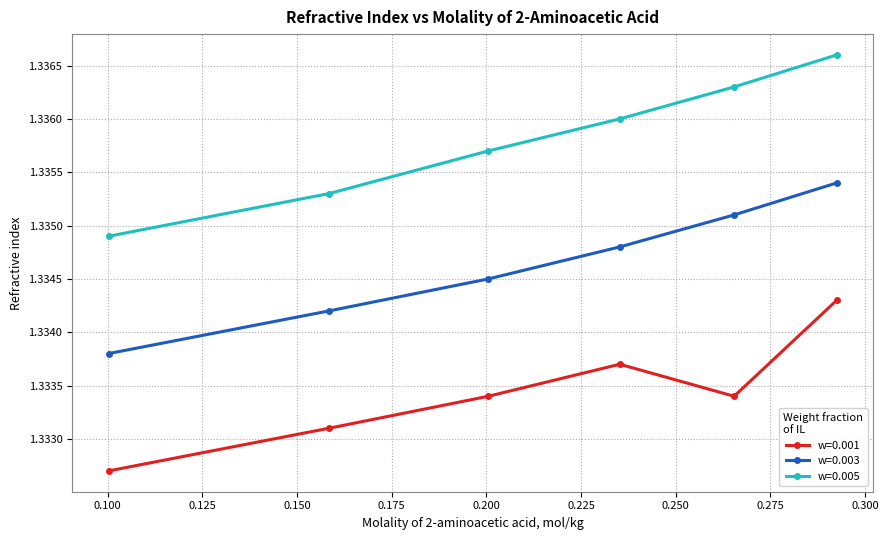

Is this an area chart (filled region under the line)?

No